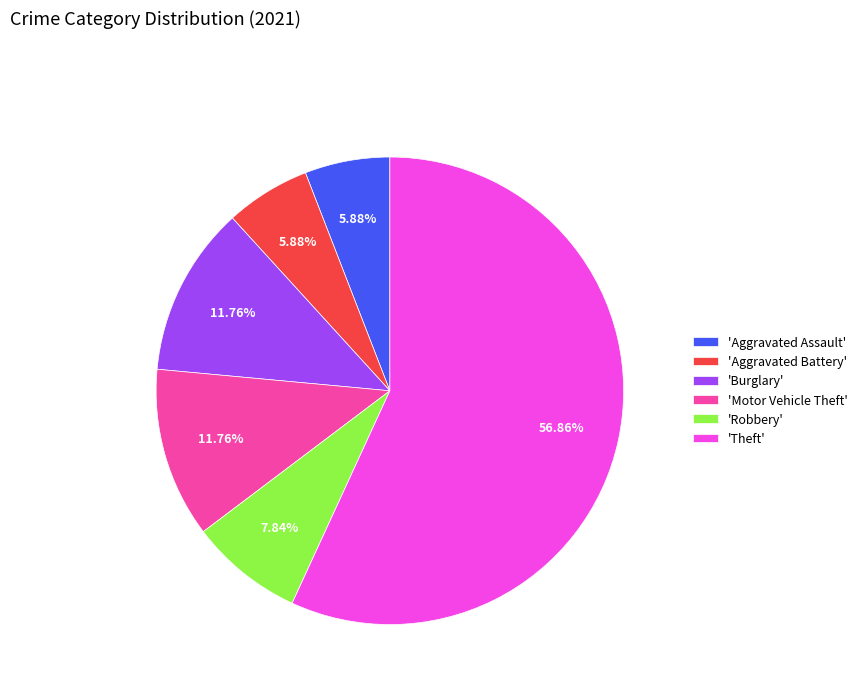

Is there a majority slice in this chart?

Yes